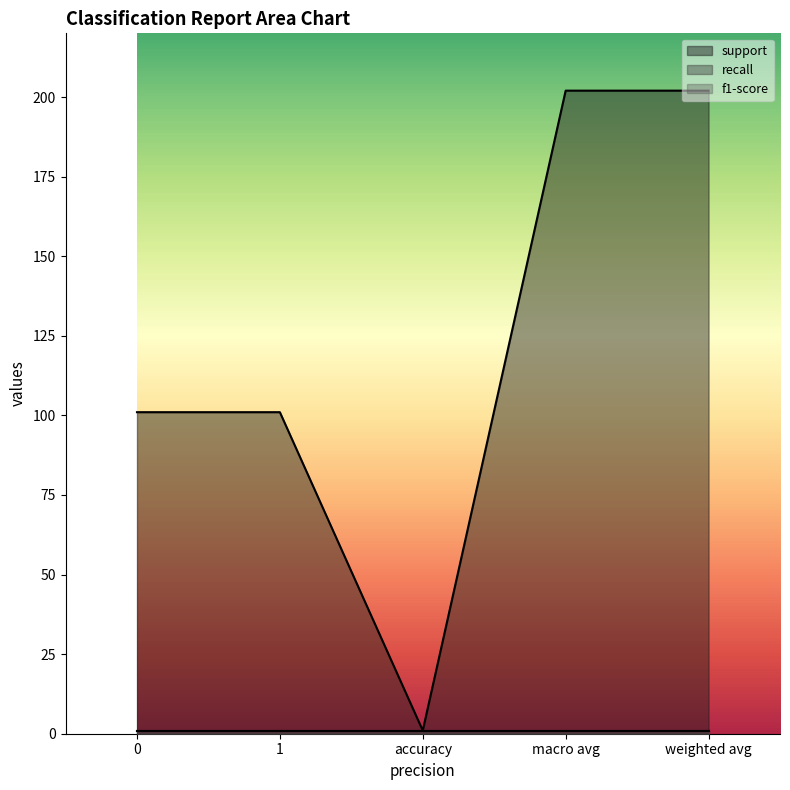

Which series has the largest total across all categories?

support